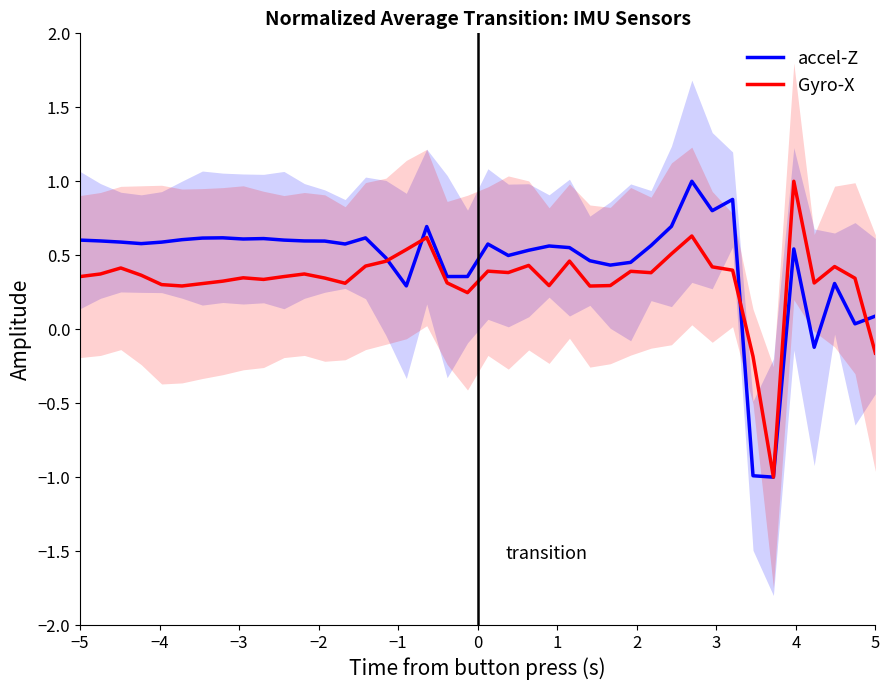

What is the highest value of the Gyro-X series?

1.0